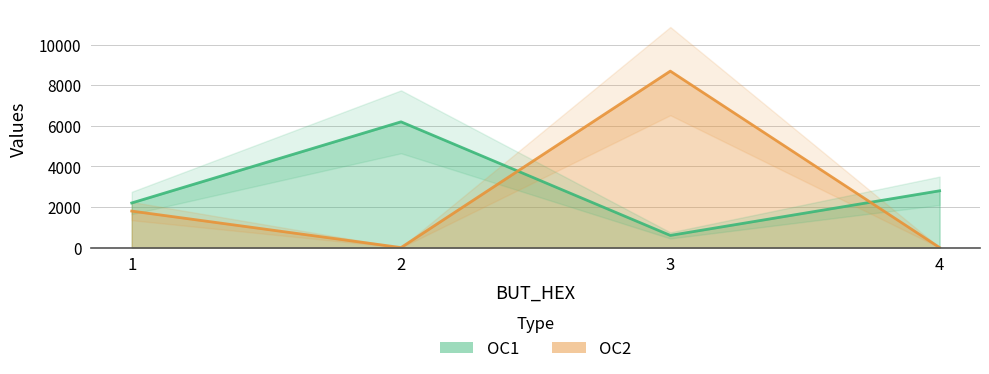

True or false: OC1 and OC2 intersect in this chart.

True